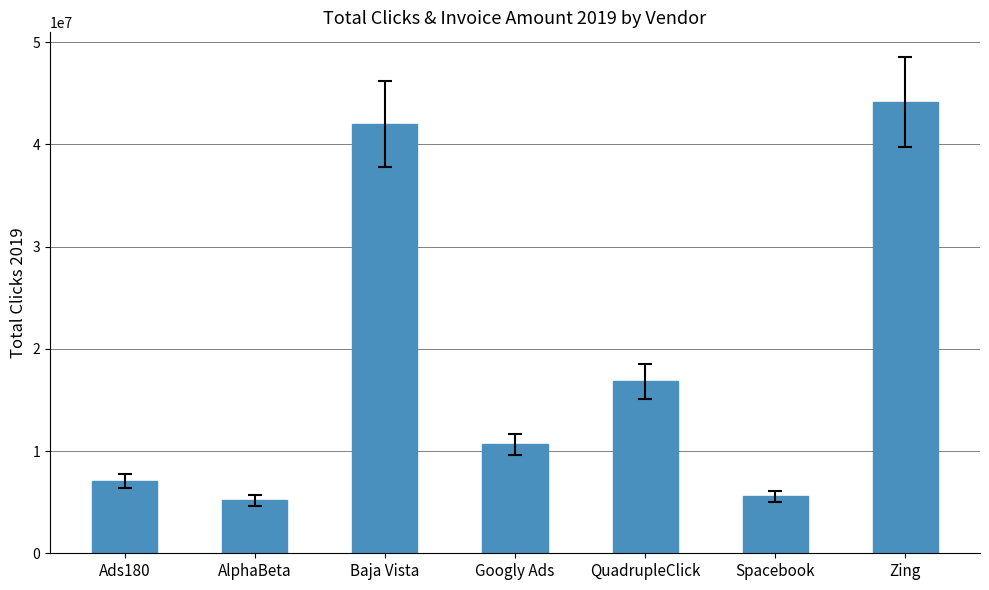

Where does the data first go above 10647470?

Baja Vista